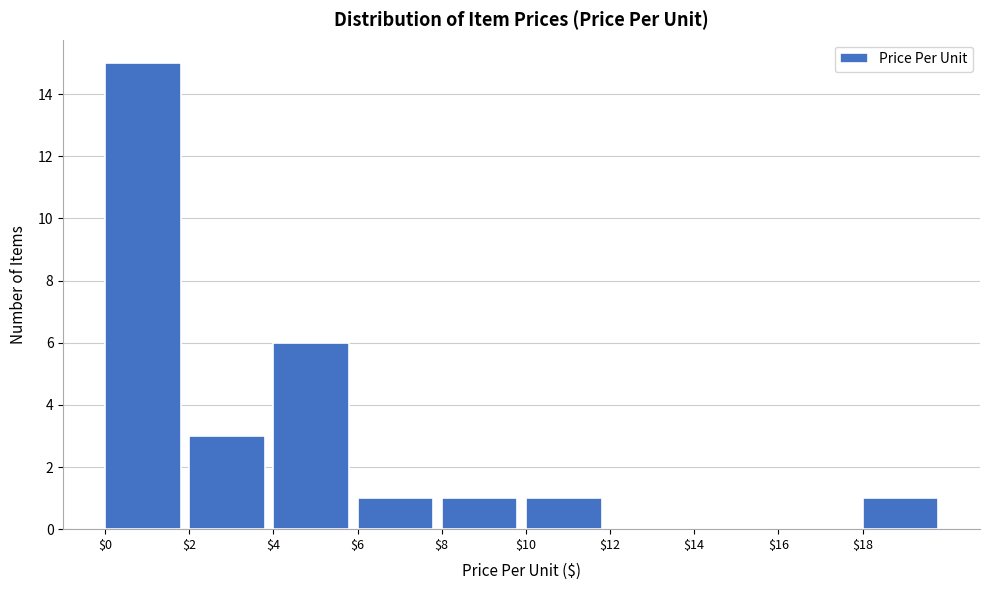

Reading left to right, transcribe this chart: for each bar, give the range it covers on the x-axis and its height. The values are not printed on the chart, so give them approximately, as read against the axis.

0 to 2: 15
2 to 4: 3
4 to 6: 6
6 to 8: 1
8 to 10: 1
10 to 12: 1
12 to 14: 0
14 to 16: 0
16 to 18: 0
18 to 20: 1